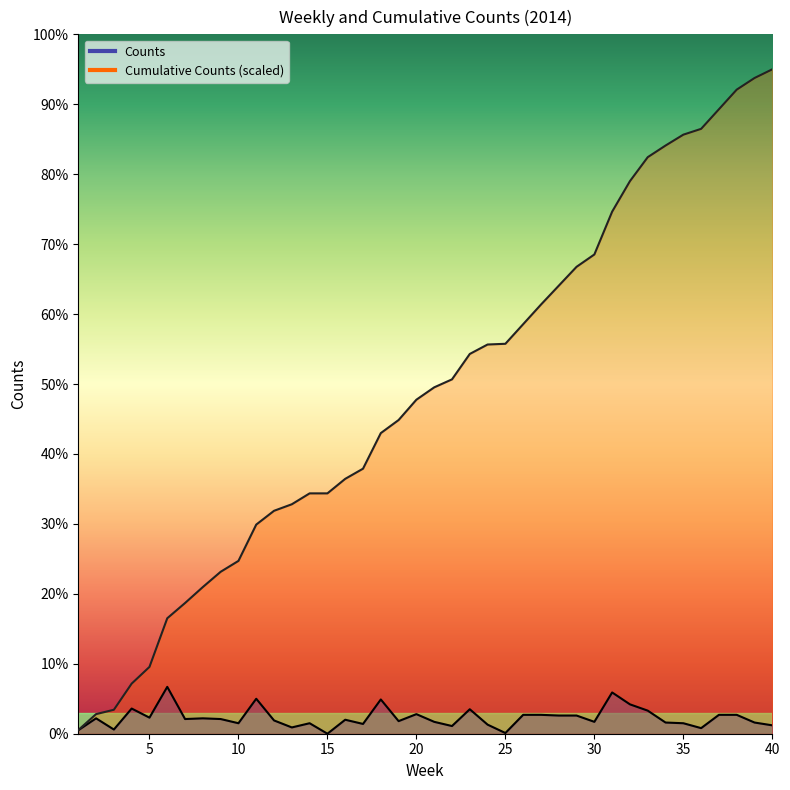

What is the approximate value of Counts at 5?

23.0